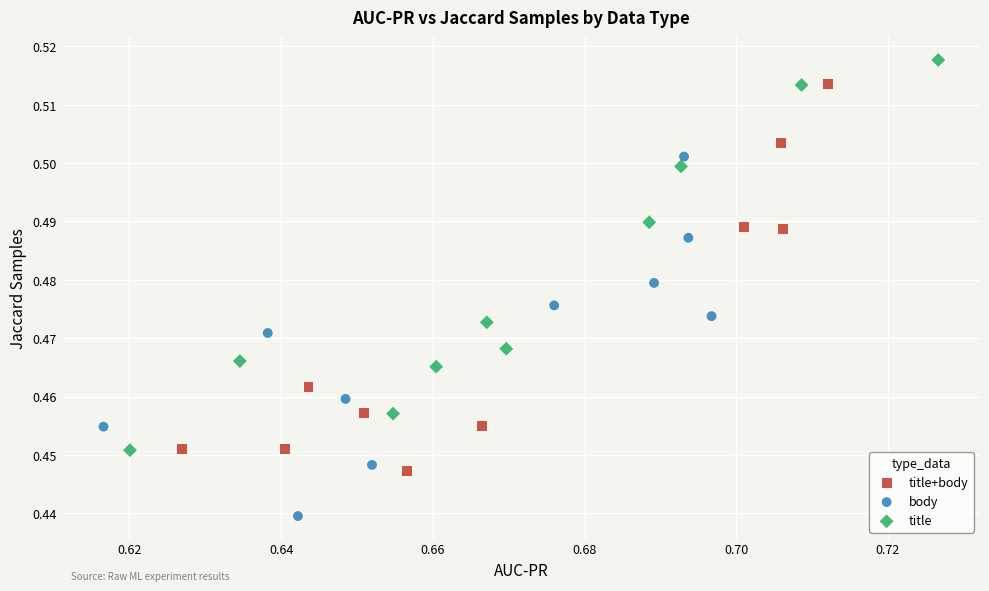

What are all the series names shown in the legend?

title+body, body, title